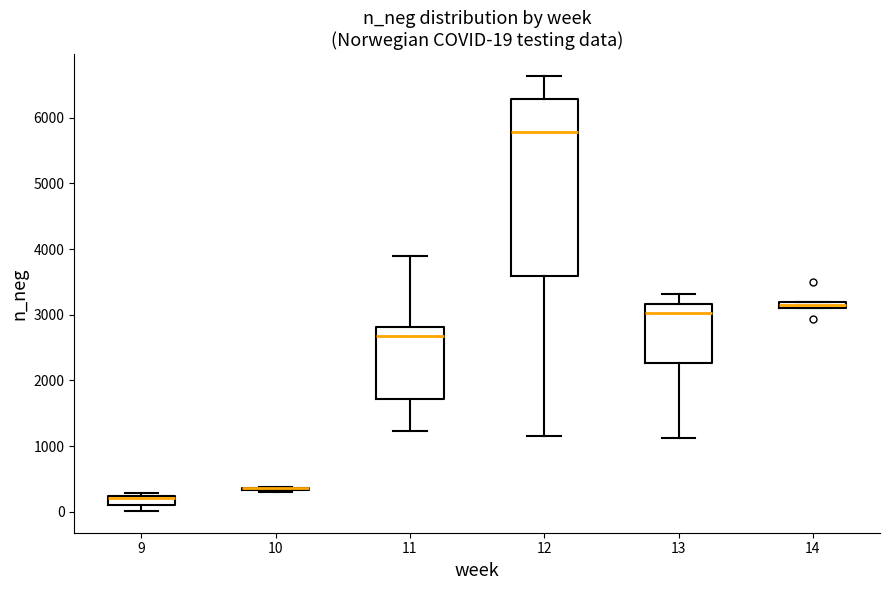

Which box is the tallest, from its lower edge to its upper edge?

12